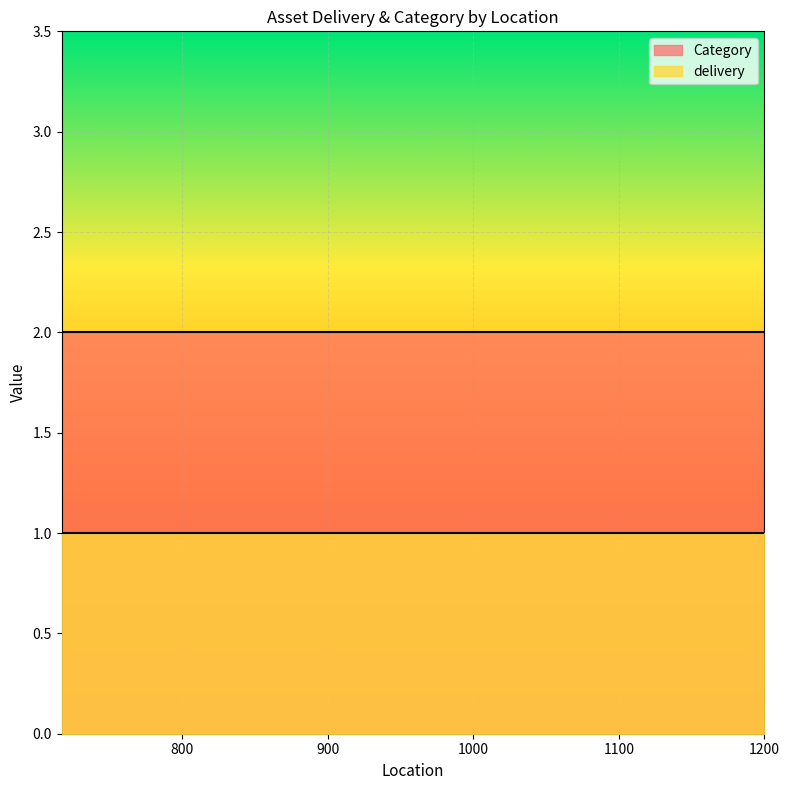

Reading left to right, what are all the values shown in this chart?

delivery: 1	1	1	1	1	1	1	1	1	1	1	1	1	1	1	1	1	1	1	1
Category: 2	2	2	2	2	2	2	2	2	2	2	2	2	2	2	2	2	2	2	2